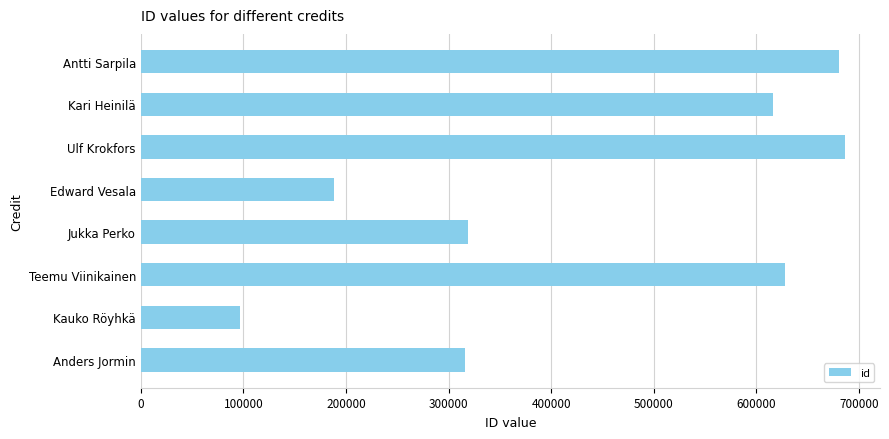

True or false: the data shows 680698 at Antti Sarpila.

True